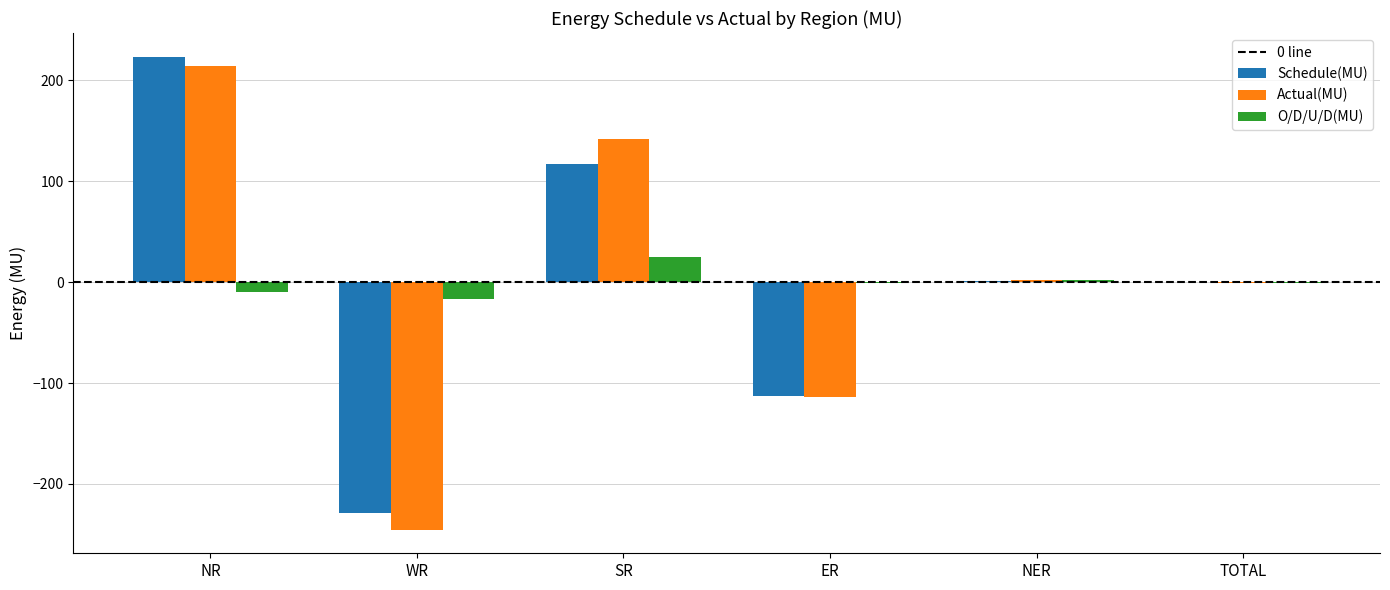

How many categories are shown in the chart?

6